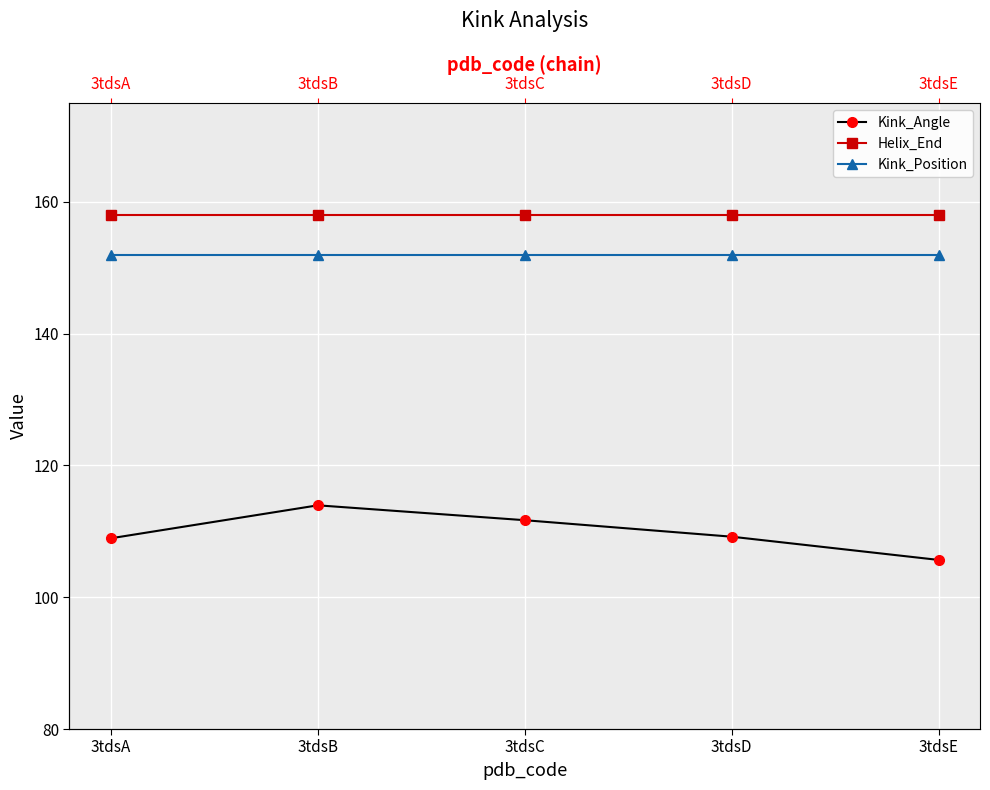

At which category is the sum across all series the highest?

3tdsB